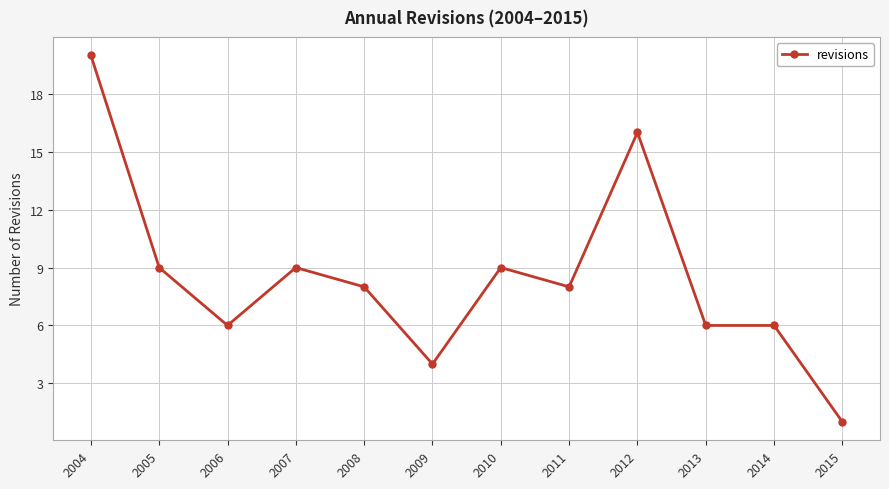

Where is the first local maximum?

2007